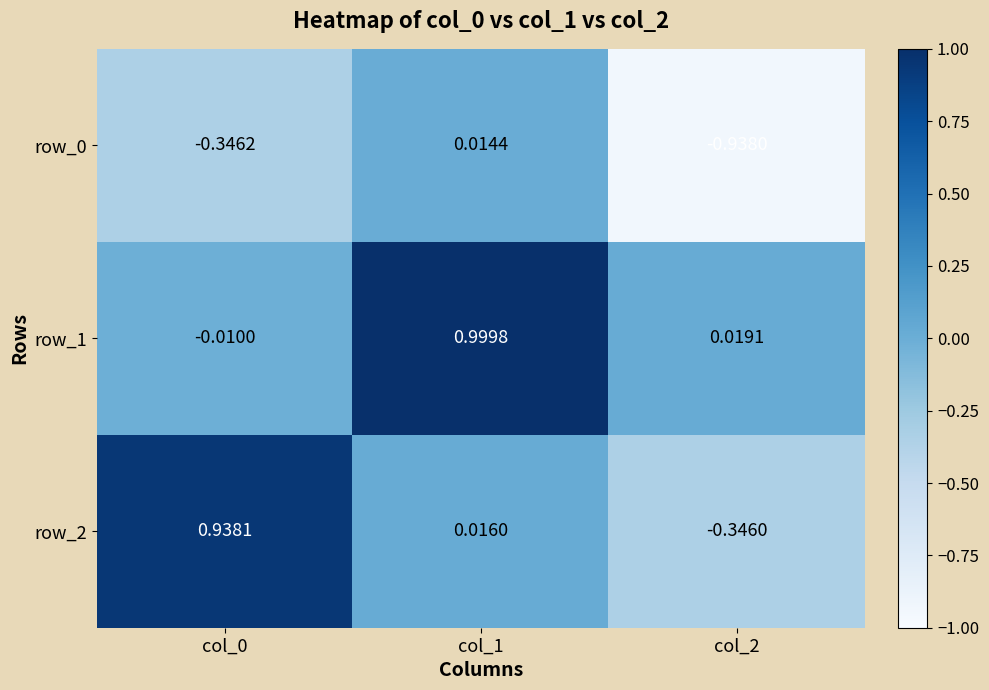

Is the value of row_1 at col_2 greater than the value of row_2 at col_2?

Yes